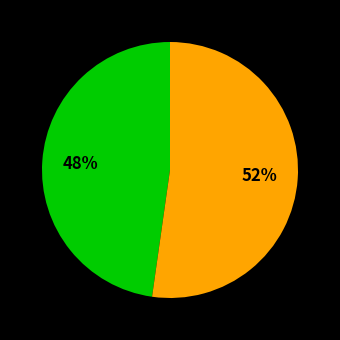

To the nearest percent, what is the average slice percentage?

50%